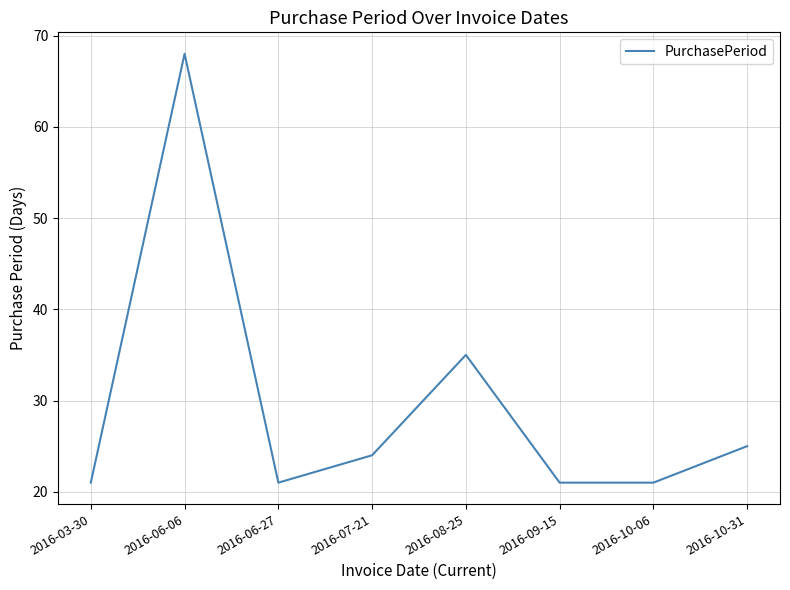

How many categories are shown in the chart?

8